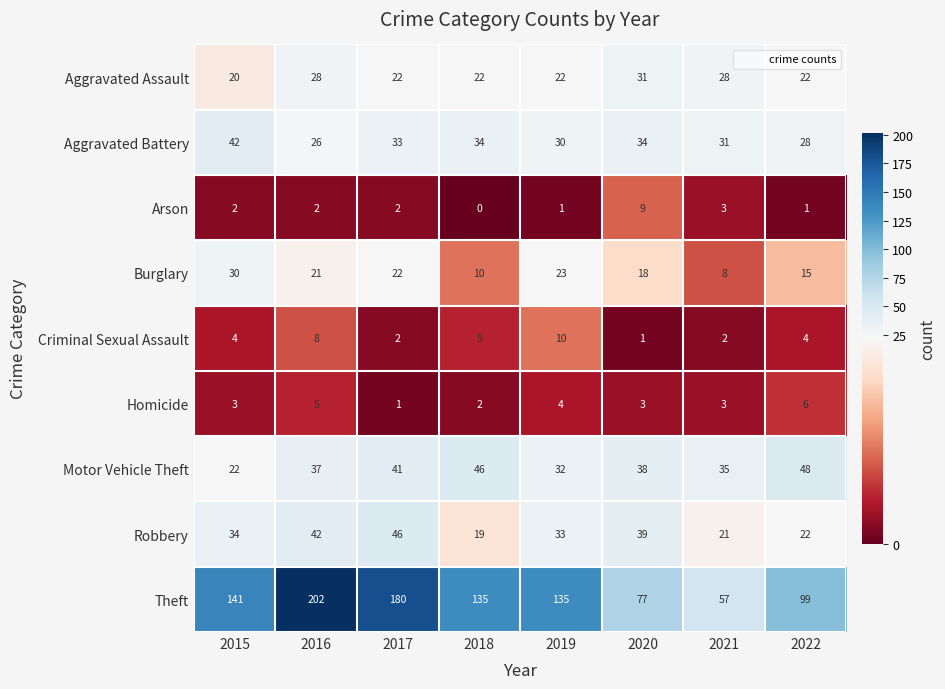

True or false: Burglary has a value of 21 at 2022.

False